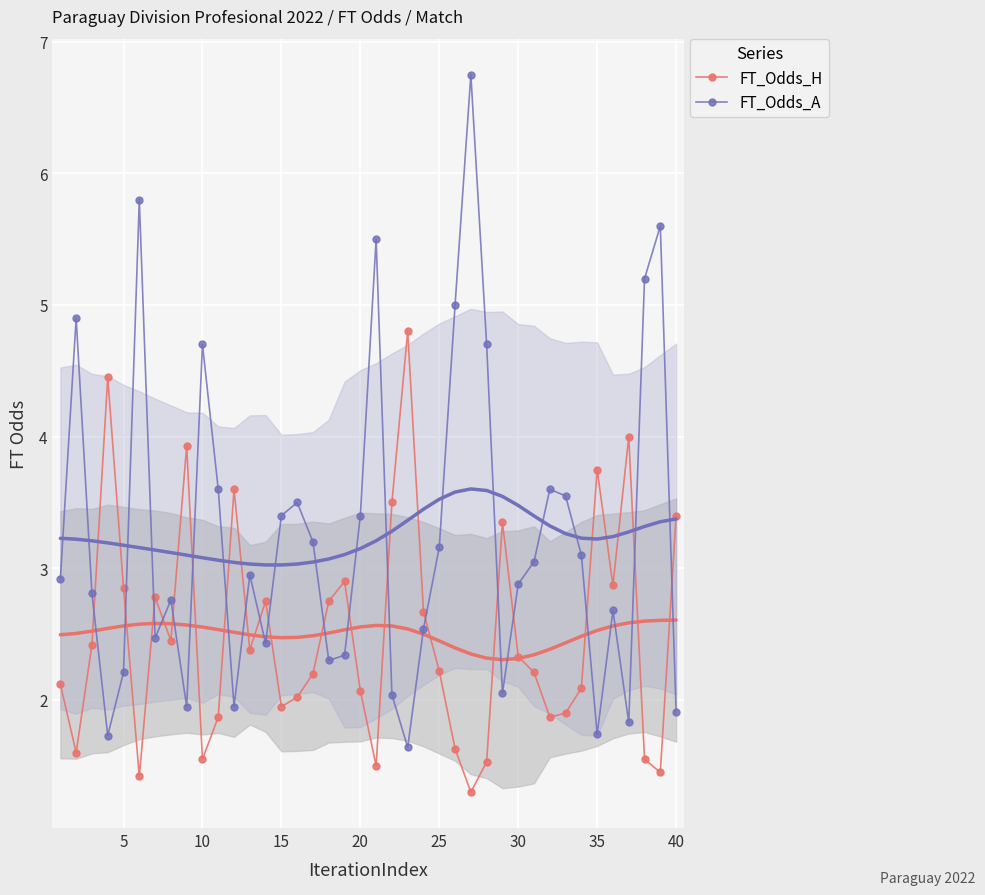

The value of FT_Odds_H at 40 is 0.9. True or false?

False